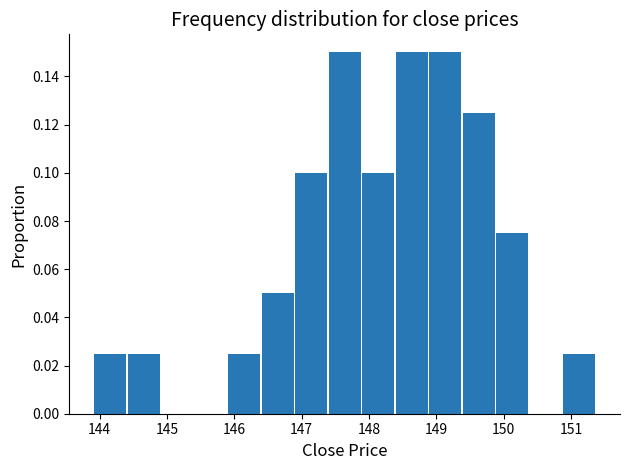

Reading left to right, transcribe this chart: for each bar, give the range it covers on the x-axis and its height. Neither the bar edges nor the heights are printed on the chart, so give them approximately, as read against the axes.

143.9 to 144.4: 0.026
144.4 to 144.9: 0.026
144.9 to 145.4: 0
145.4 to 145.9: 0
145.9 to 146.4: 0.026
146.4 to 146.9: 0.050
146.9 to 147.4: 0.100
147.4 to 147.9: 0.150
147.9 to 148.4: 0.100
148.4 to 148.9: 0.150
148.9 to 149.4: 0.150
149.4 to 149.9: 0.126
149.9 to 150.4: 0.076
150.4 to 150.9: 0
150.9 to 151.4: 0.026